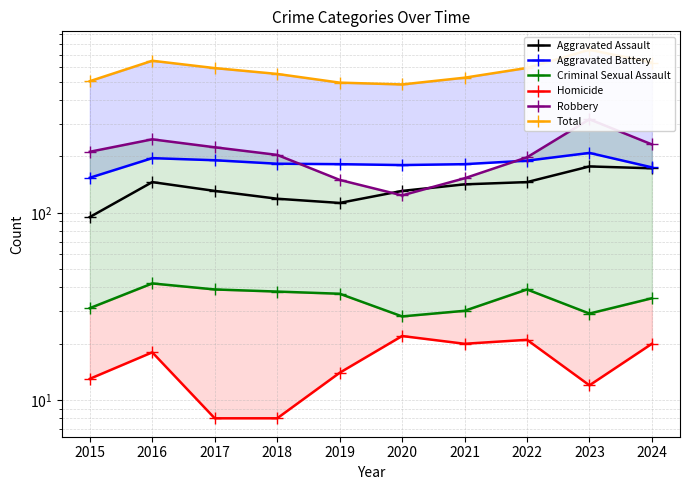

Where does the Aggravated Battery series first go above 183?

2016